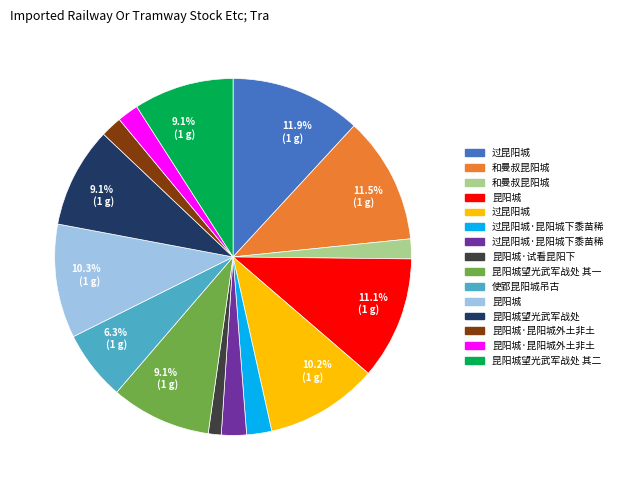

Does any single category account for the majority?

No